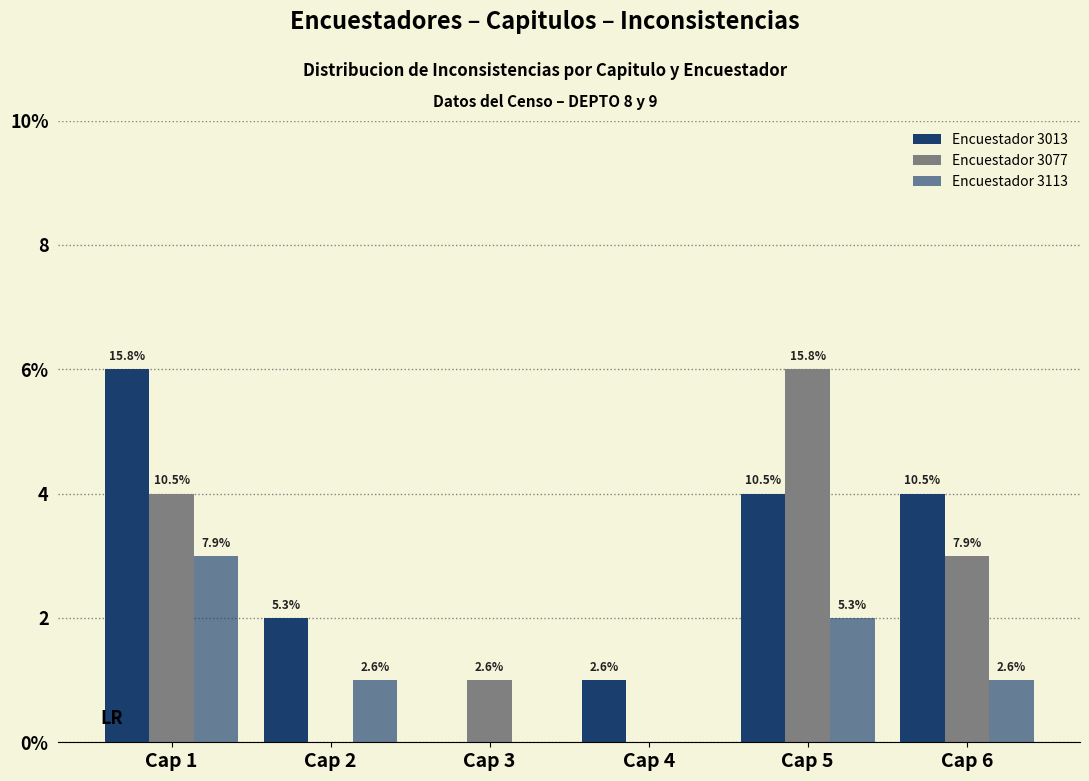

Does the chart contain stacked bars?

No